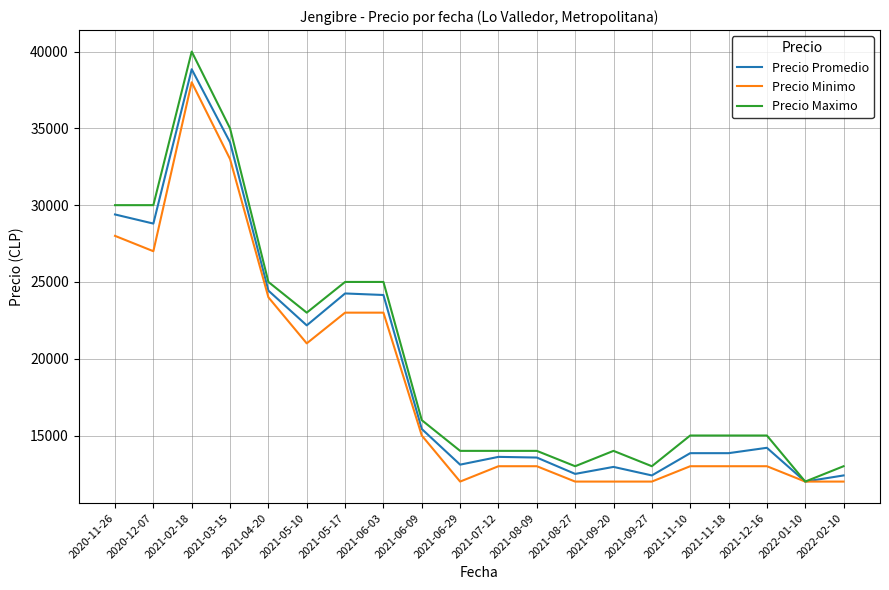

Which series changed the most between 2021-05-17 and 2021-09-20?

Precio Promedio